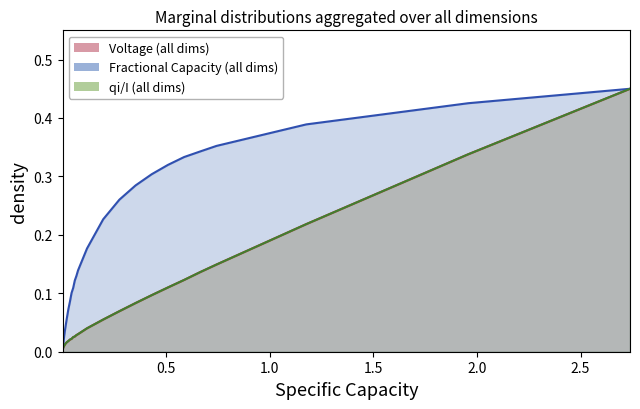

Which series has the largest total across all categories?

Fractional Capacity